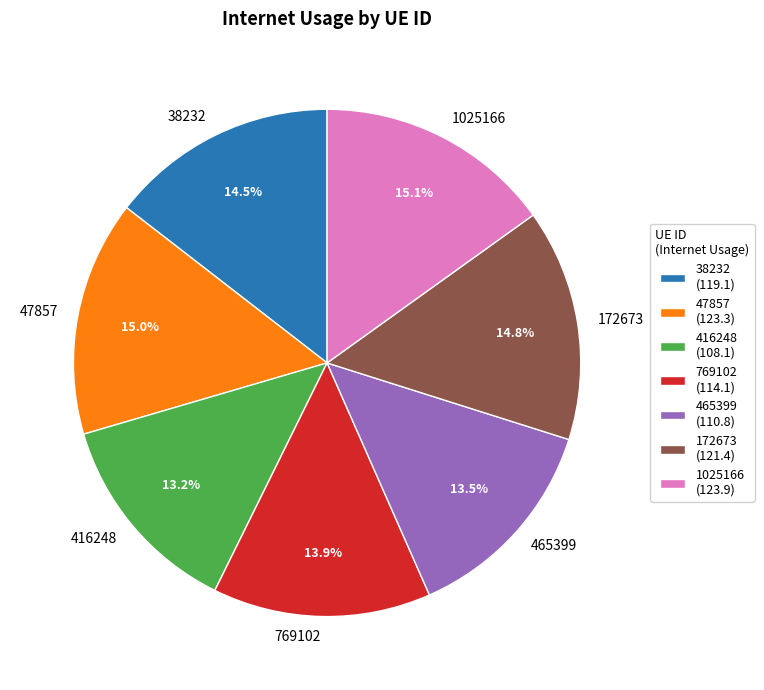

Count the number of slices in the pie.

7